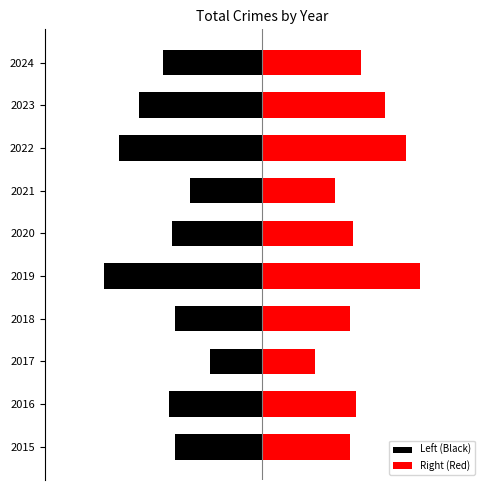

The Left (Black) series shows -7.9 at 2020. True or false?

False